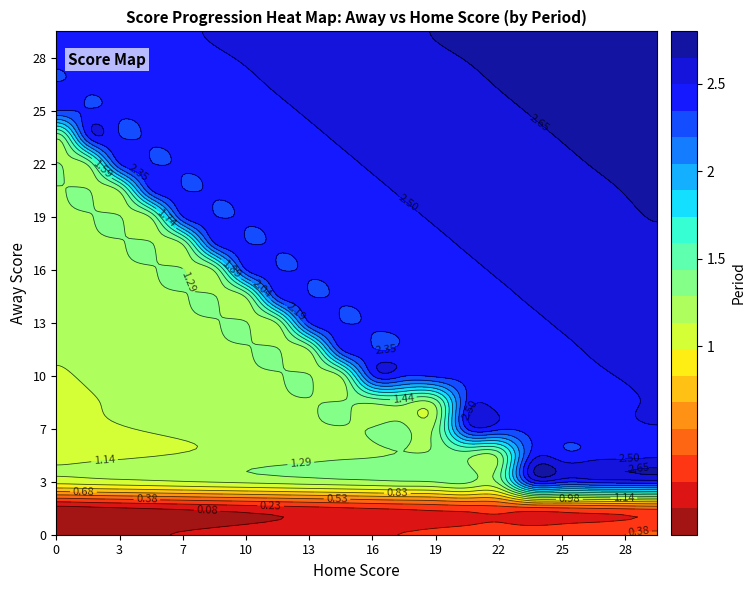

Count the number of data series in this chart.

20